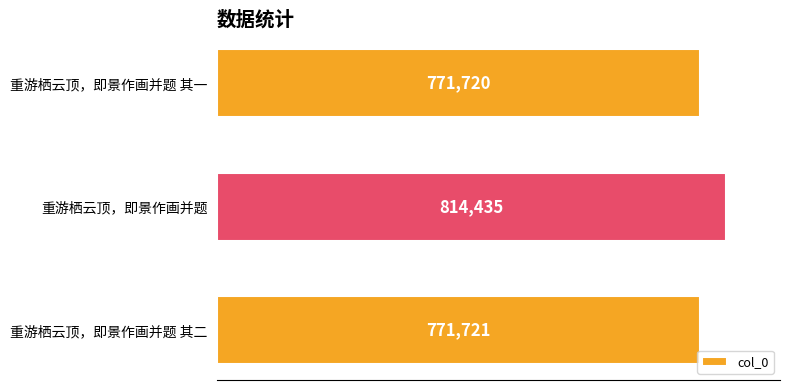

What is the smallest value displayed?

771720